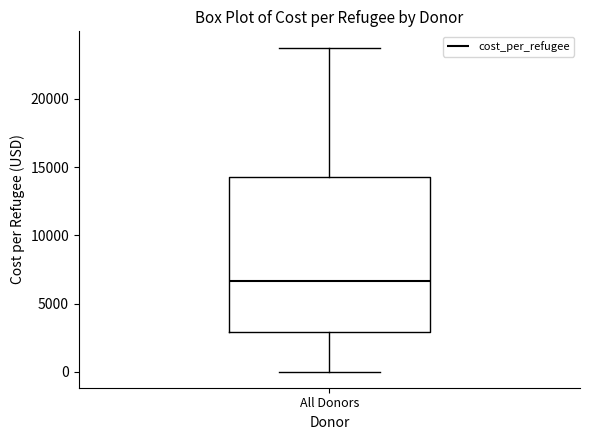

Read this box plot against the y-axis: the position of the median line, the range covered by the box, and the ends of both whiskers. The values are not printed on the chart, so give them approximately, as read against the axis.

median 6500, box 3000 to 14500, whiskers 0 to 24000